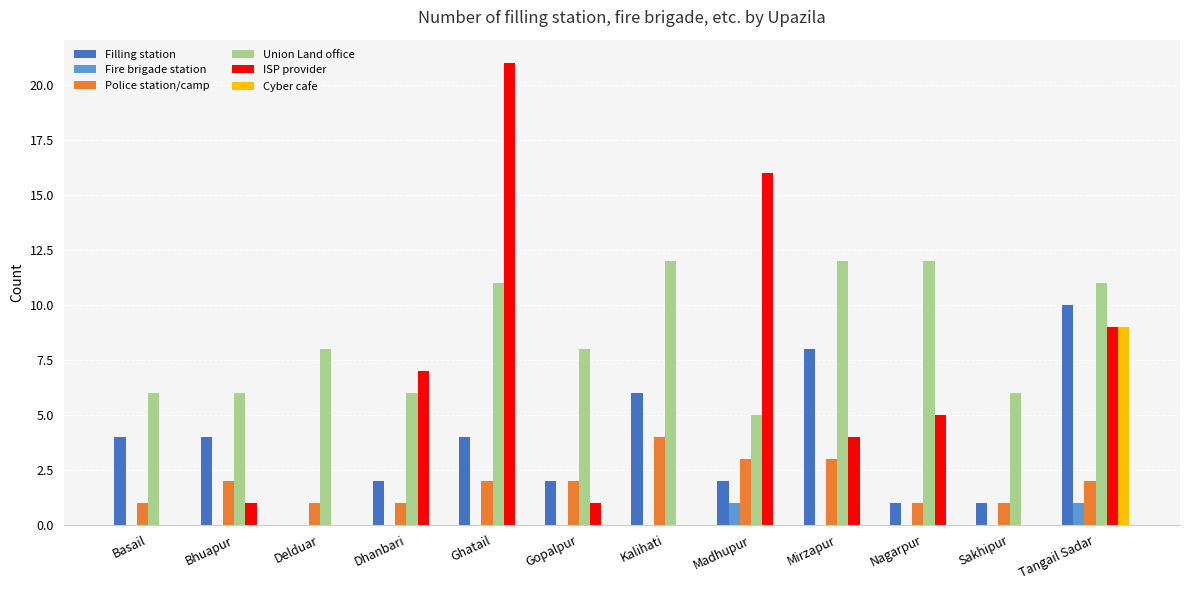

How many groups of bars are there?

12